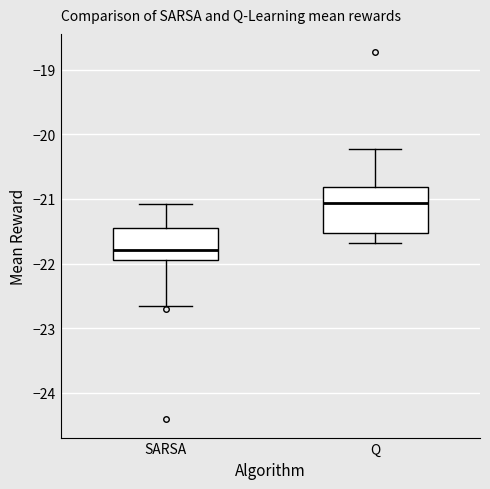

Where does the lower whisker of the box for SARSA end on the y-axis? The values are not printed on the chart, so give them approximately, as read against the axis.

-22.7